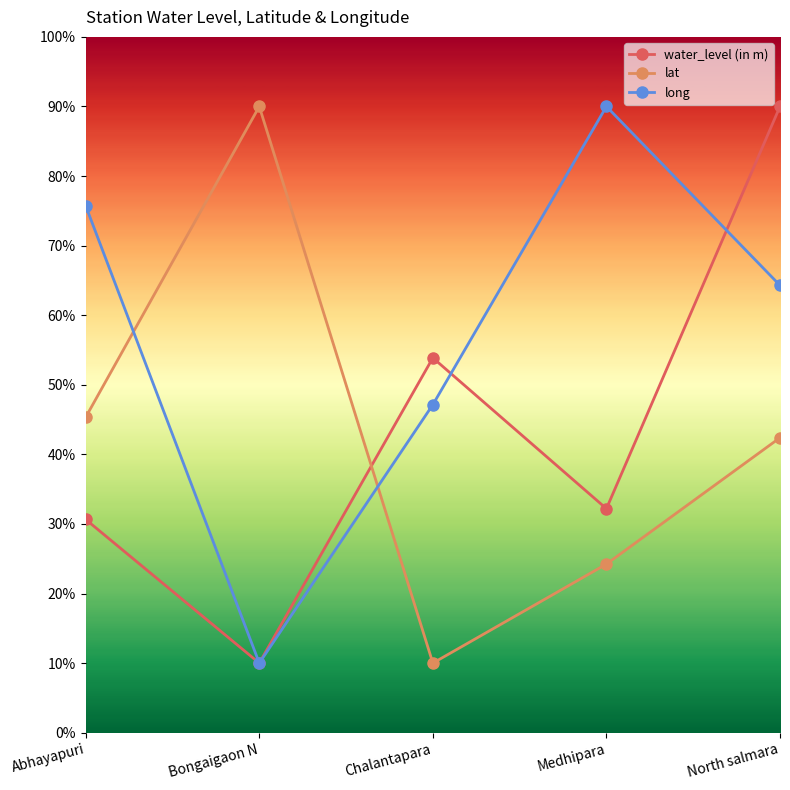

At which label does long reach its minimum?

Bongaigaon N